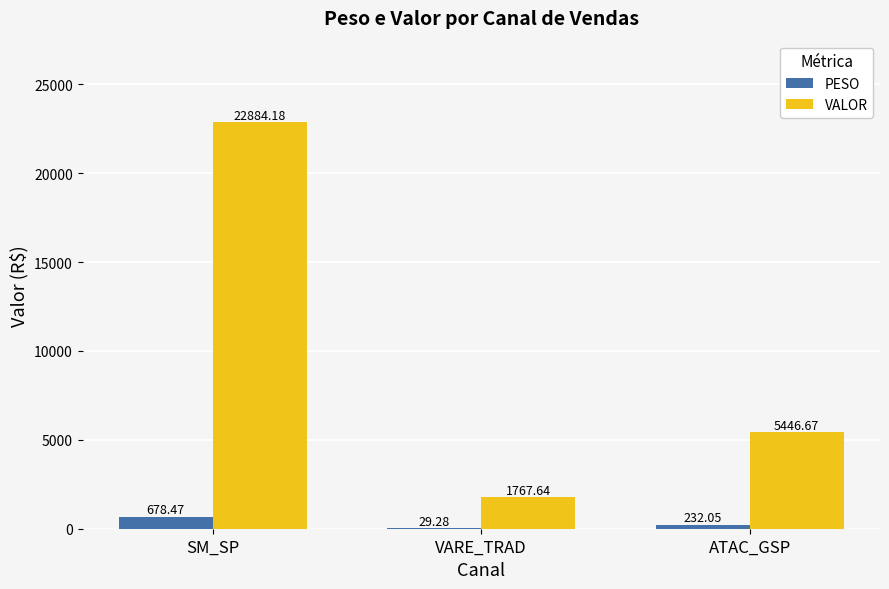

True or false: VALOR has a value of 5446.7 at ATAC_GSP.

True